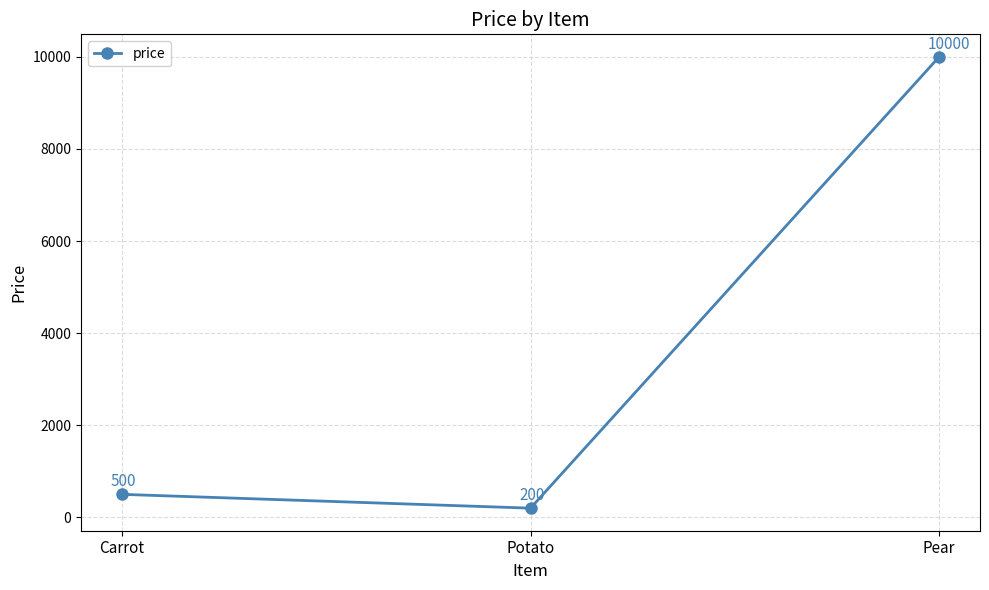

Rank the categories by value from lowest to highest.

Potato, Carrot, Pear